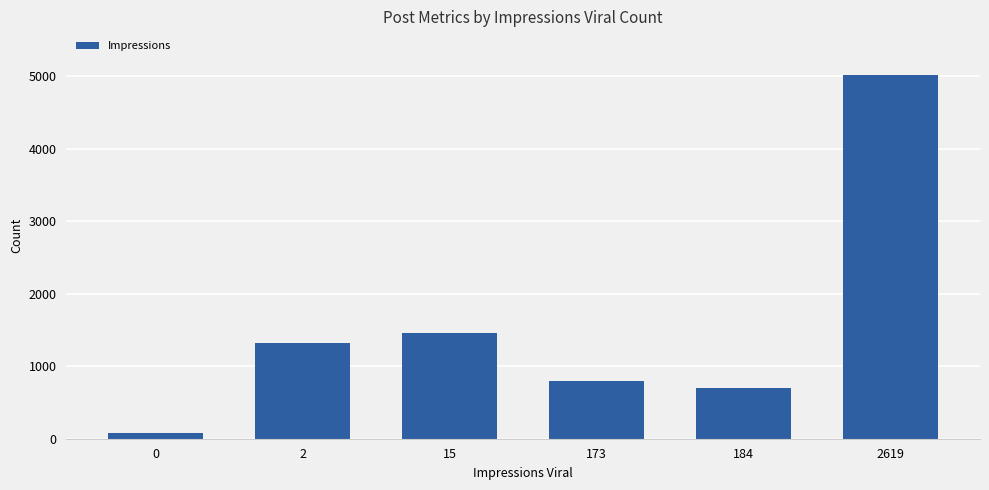

The chart shows a value of 7705 at 2619. True or false?

False